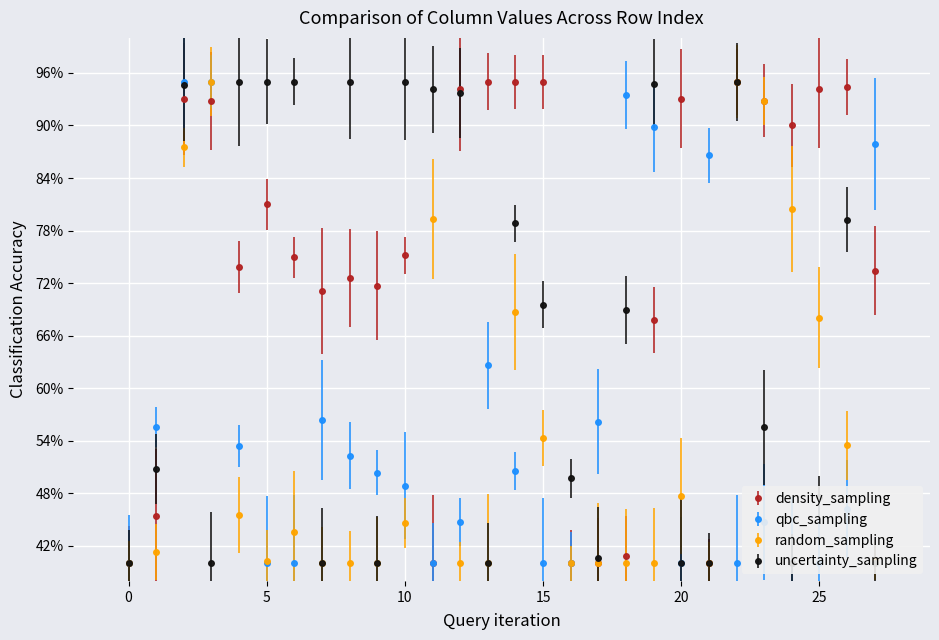

The value of density_sampling at 25 is 94.1. True or false?

True